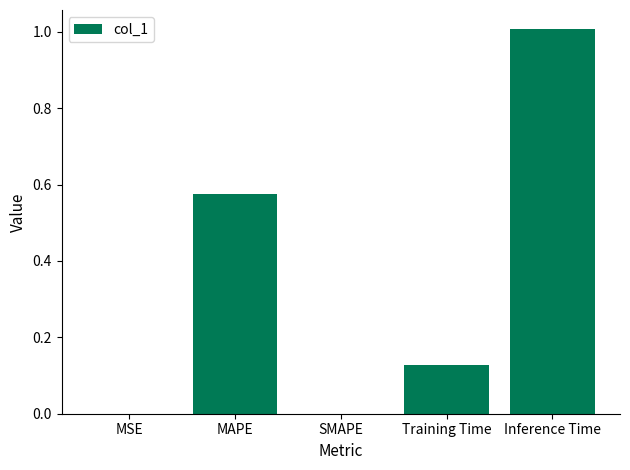

The value at Inference Time is 1.0. True or false?

True